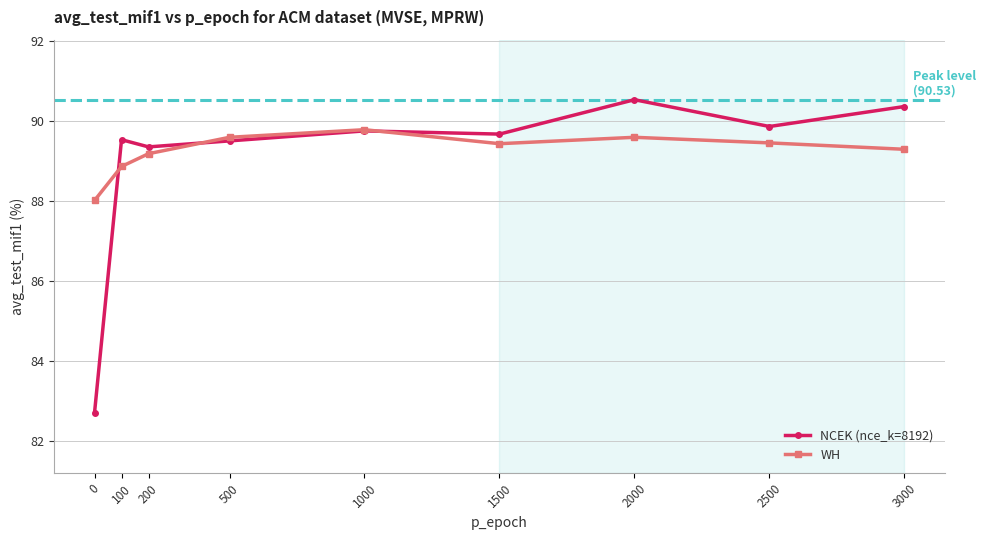

At which category is the sum across all series the highest?

2000